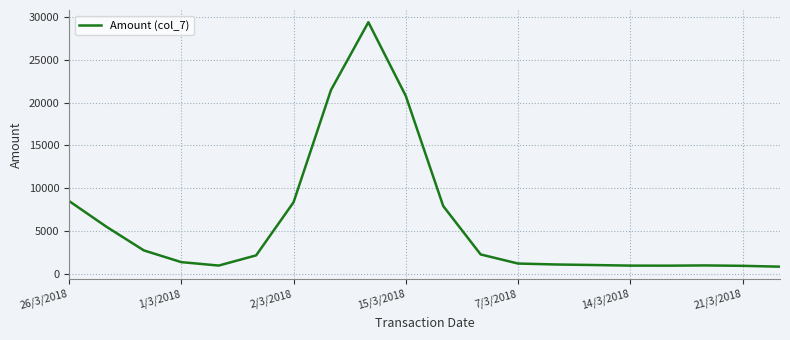

What is the smallest value displayed?

826.2